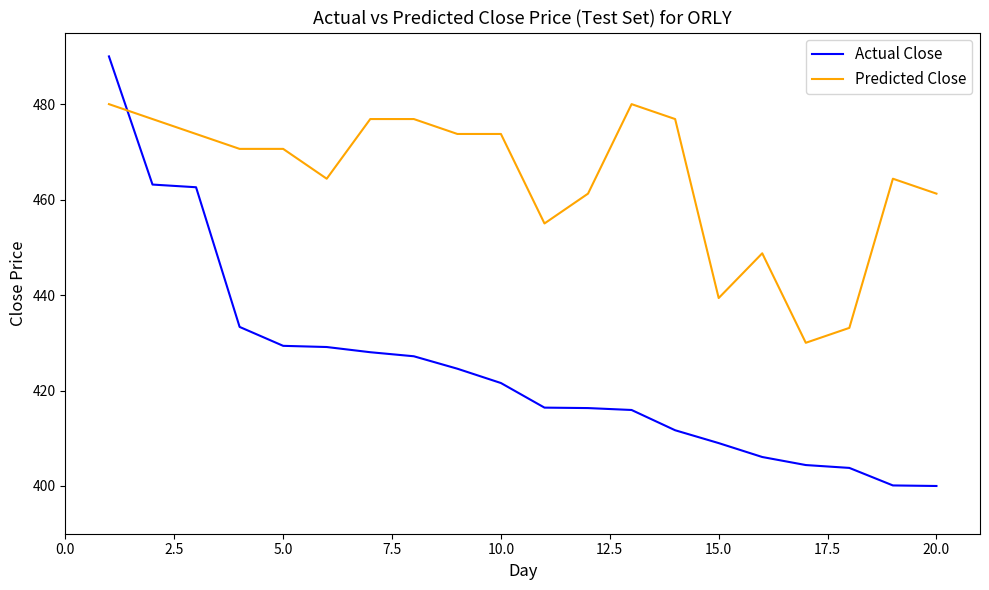

Rank the series by their maximum value, from lowest to highest.

Predicted Close, Actual Close